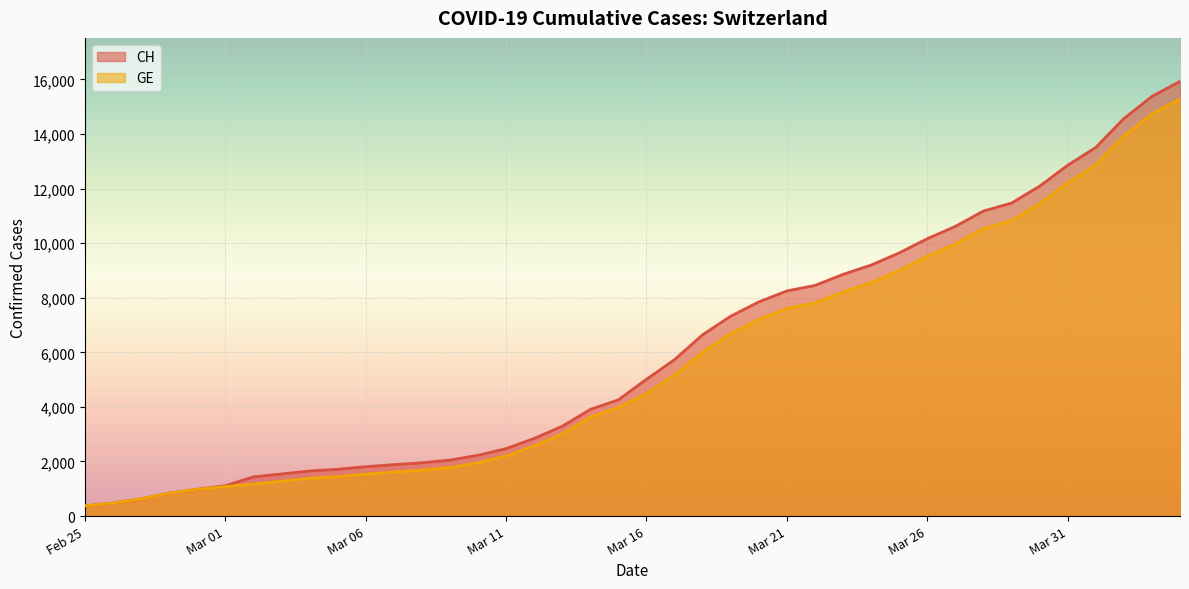

Is it true that GE equals 1479 at 2020-02-29?

False